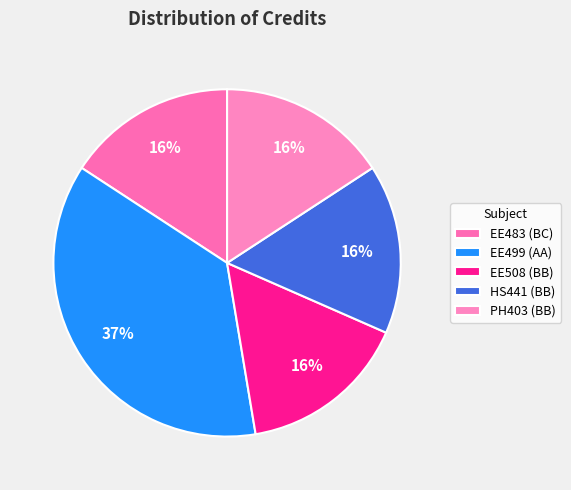

Is there a majority slice in this chart?

No